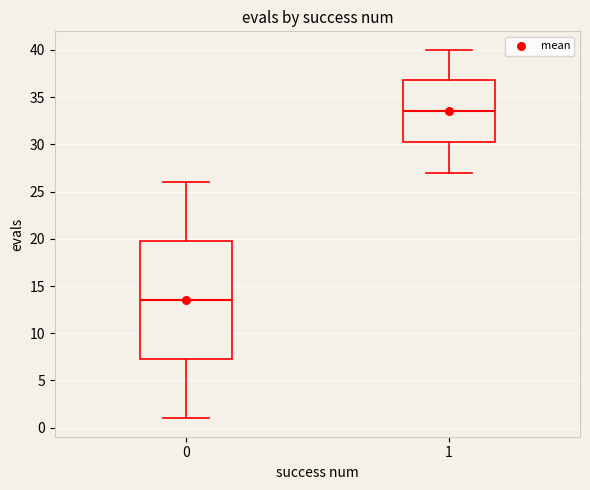

Which box is the tallest, from its lower edge to its upper edge?

0